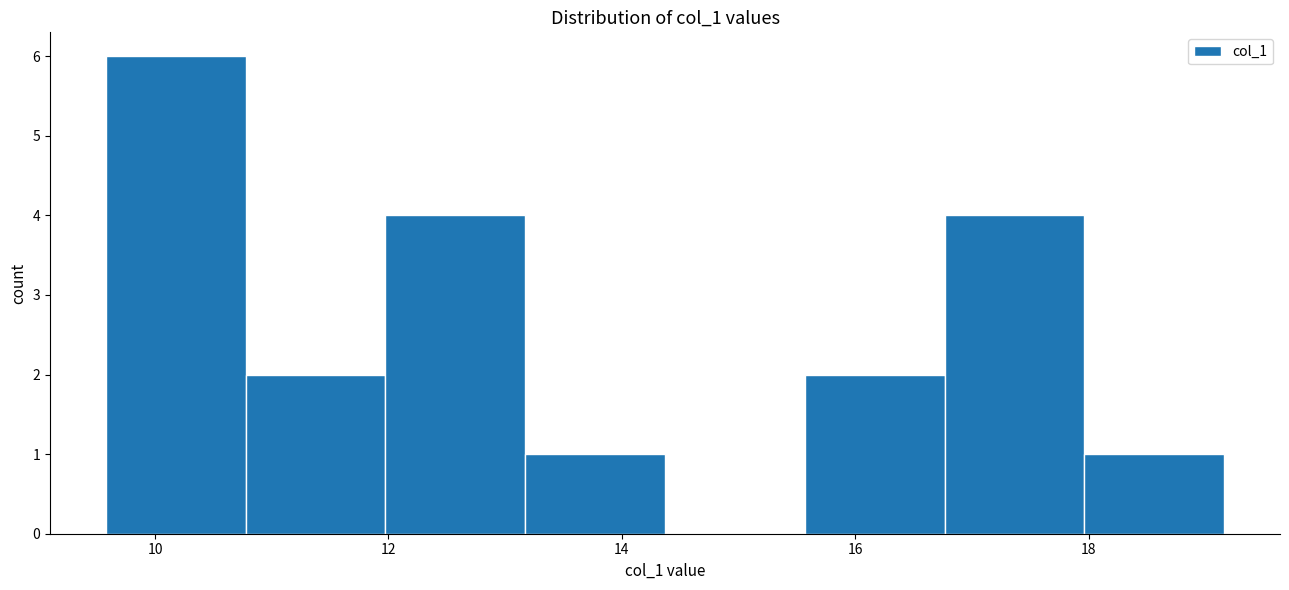

Reading left to right, transcribe this chart: for each bar, give the range it covers on the x-axis and its height. Neither the bar edges nor the heights are printed on the chart, so give them approximately, as read against the axes.

9.6 to 10.8: 6
10.8 to 12.0: 2
12.0 to 13.2: 4
13.2 to 14.4: 1
14.4 to 15.6: 0
15.6 to 16.8: 2
16.8 to 18.0: 4
18.0 to 19.2: 1